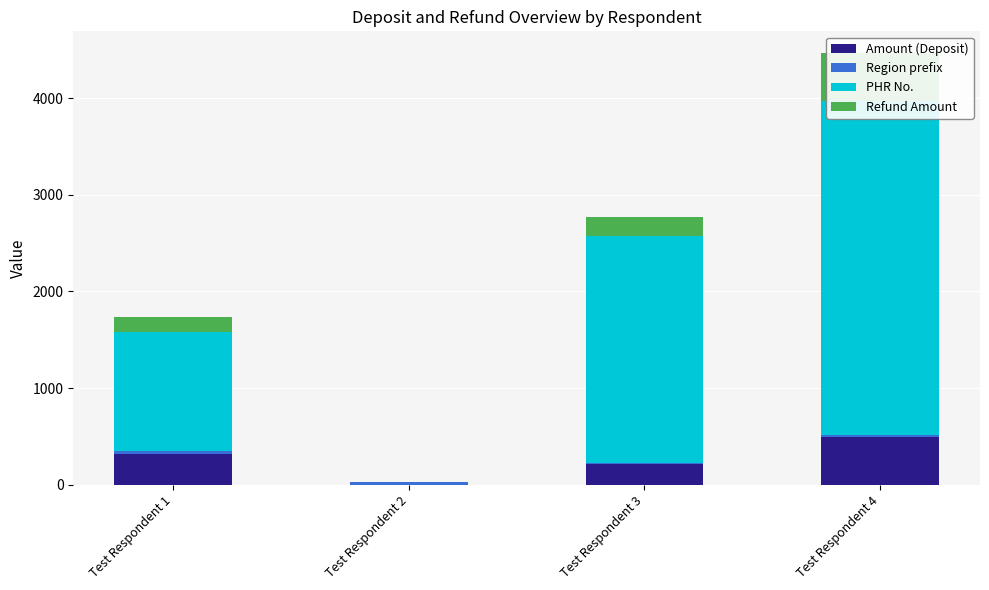

How many bars are there in total?

16